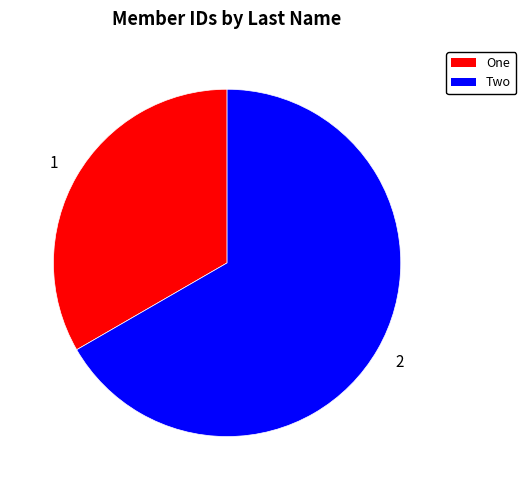

What is the smallest slice in the pie chart?

One